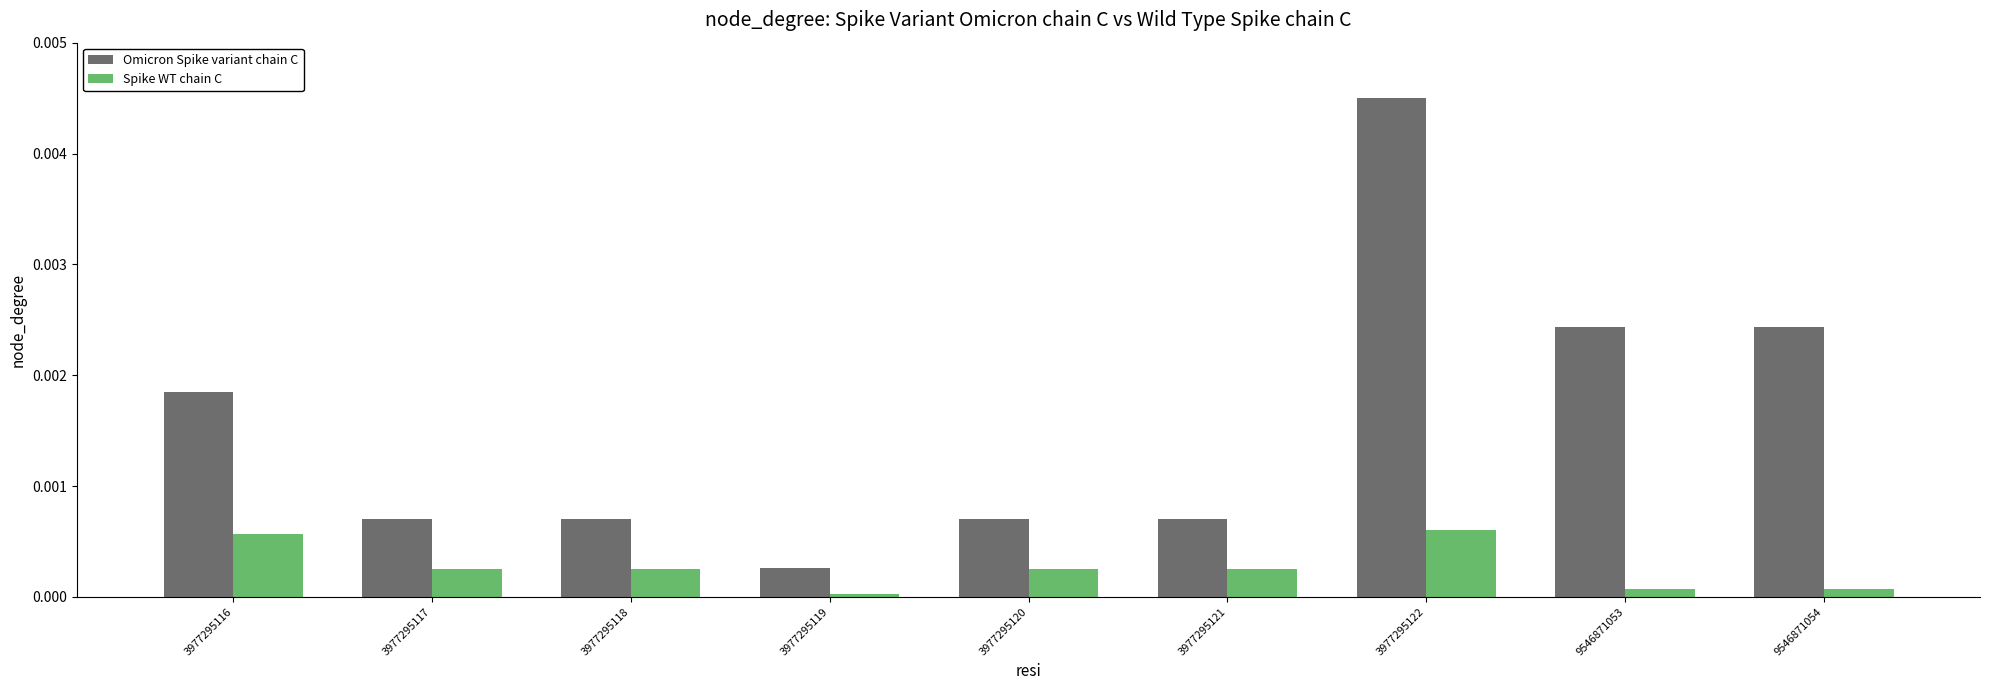

The value of Omicron Spike variant chain C at 3977295121 is 0.0. True or false?

True